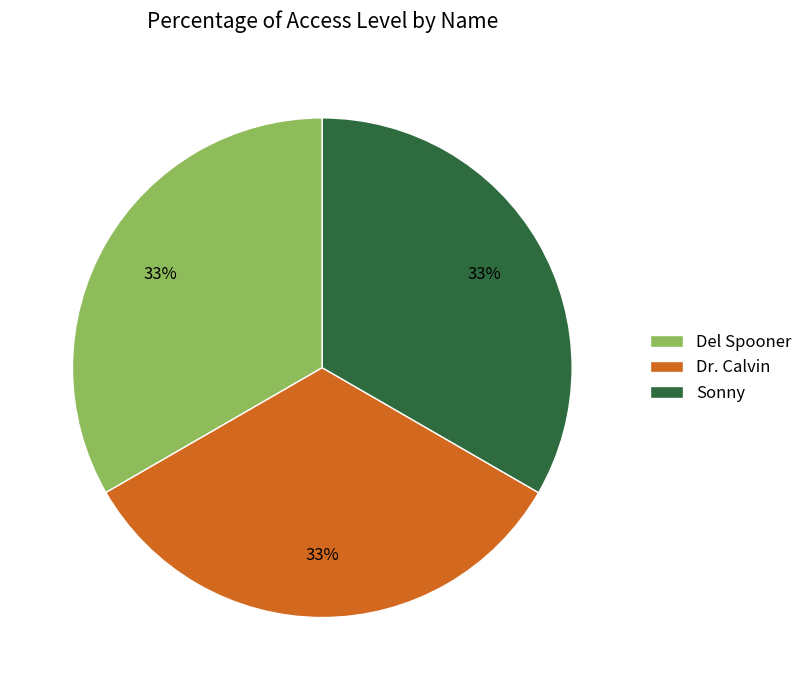

The Del Spooner slice represents 48% of the pie. True or false?

False